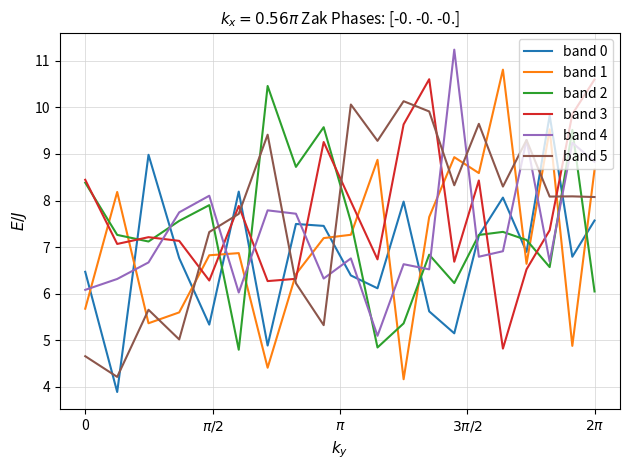

True or false: band 2 and band 5 intersect in this chart.

True